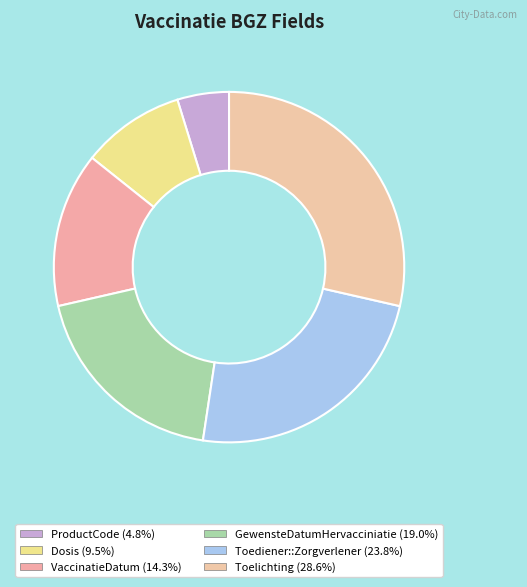

Rank the categories by value from highest to lowest.

Toelichting, Toediener::Zorgverlener, GewensteDatumHervacciniatie, VaccinatieDatum, Dosis, ProductCode